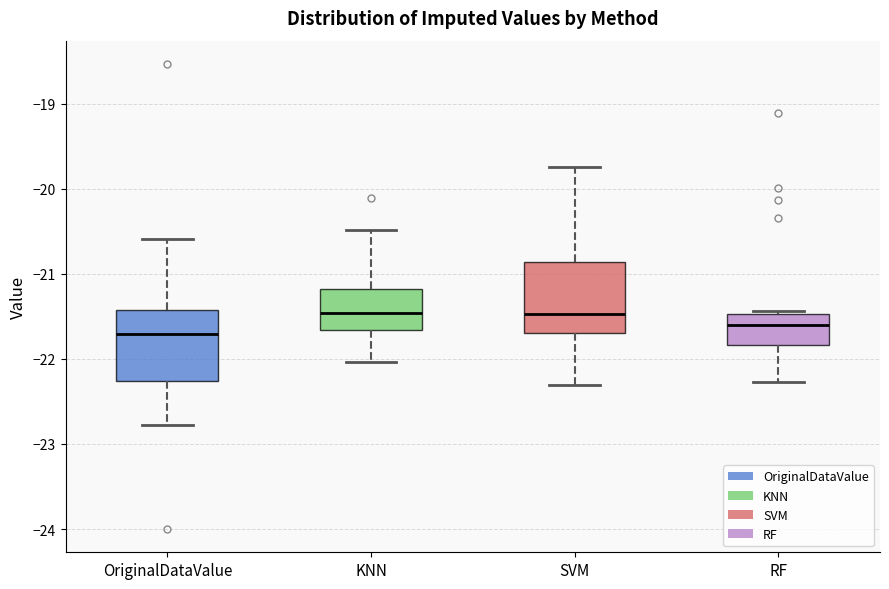

Reading left to right, read every box against the y-axis: the position of its median line, the range the box covers, and the ends of its whiskers. The values are not printed on the chart, so give them approximately, as read against the axis.

OriginalDataValue: median -21.7, box -22.3 to -21.4, whiskers -22.8 to -20.6
KNN: median -21.5, box -21.7 to -21.2, whiskers -22.0 to -20.5
SVM: median -21.5, box -21.7 to -20.9, whiskers -22.3 to -19.7
RF: median -21.6, box -21.8 to -21.5, whiskers -22.3 to -21.4